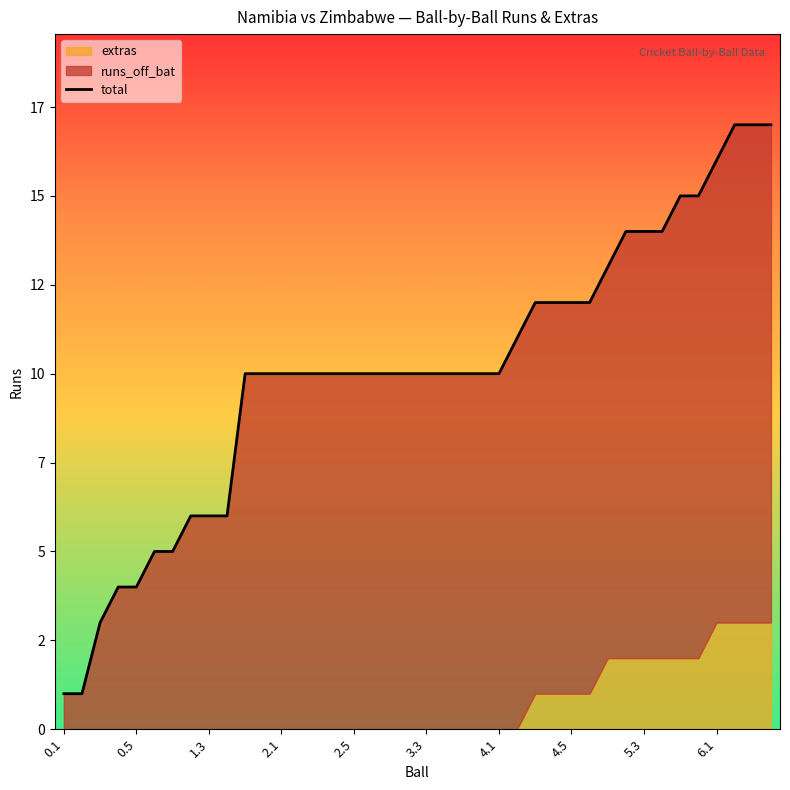

Does the chart display data point markers on the line(s)?

No